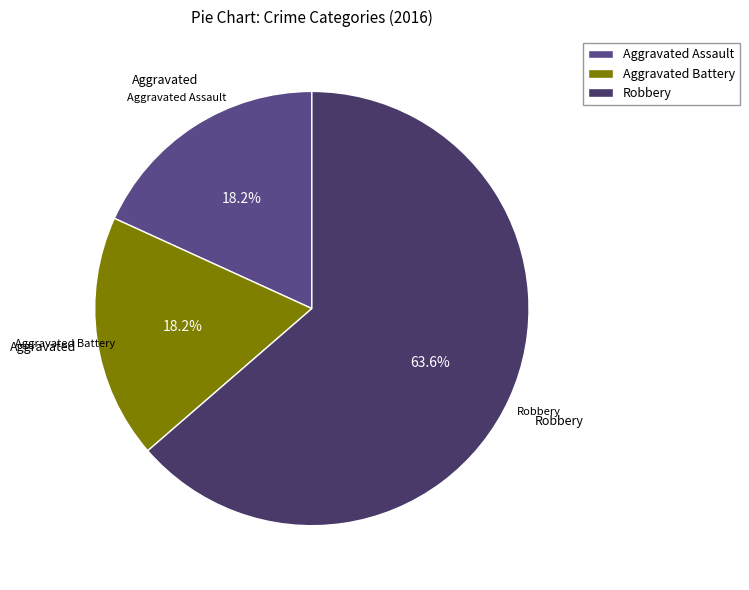

Does Aggravated Battery represent more than half of the total?

No